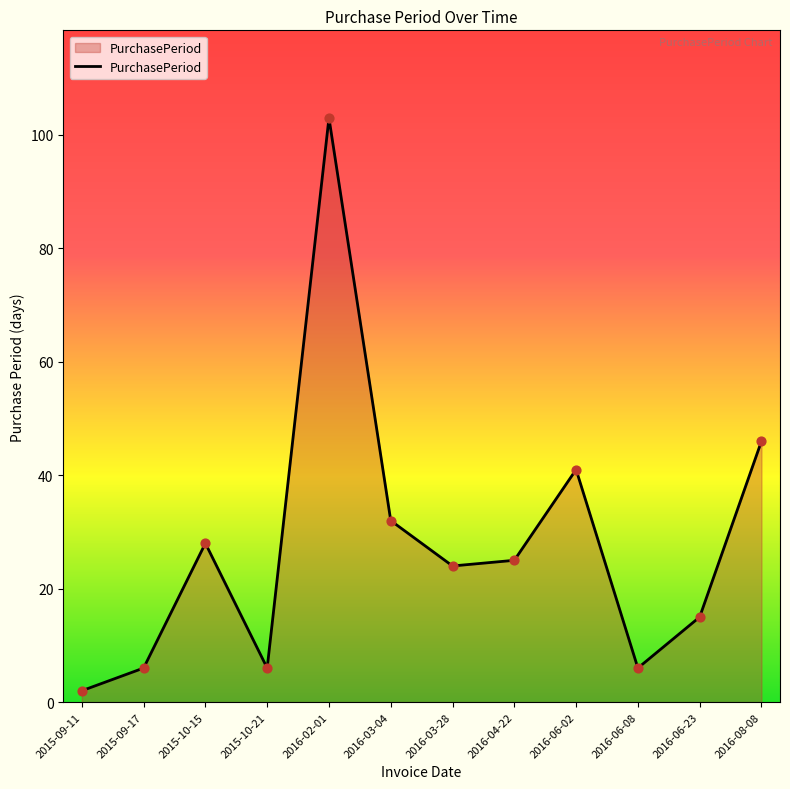

What is the change in value from 2016-02-01 to 2016-06-02?

-62